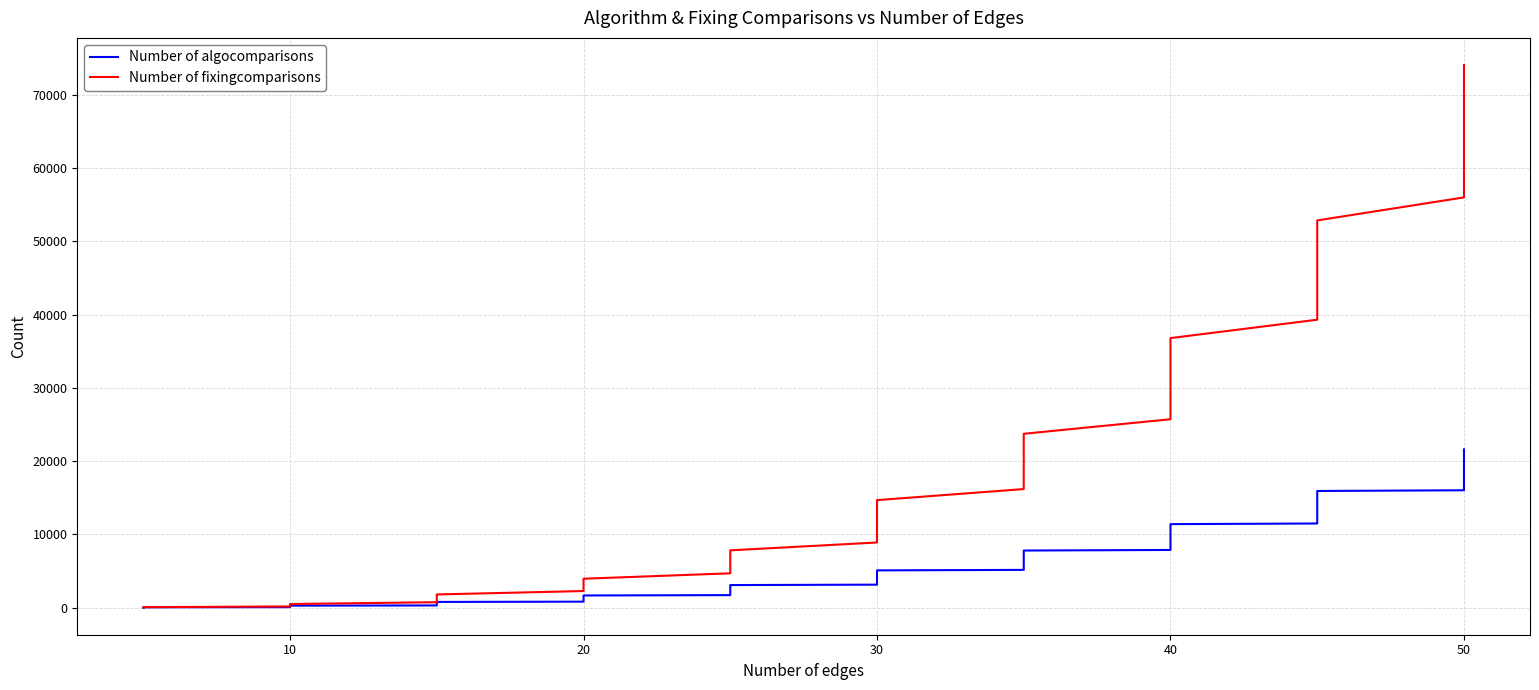

The Number of algocomparisons series shows 13 at 0. True or false?

False